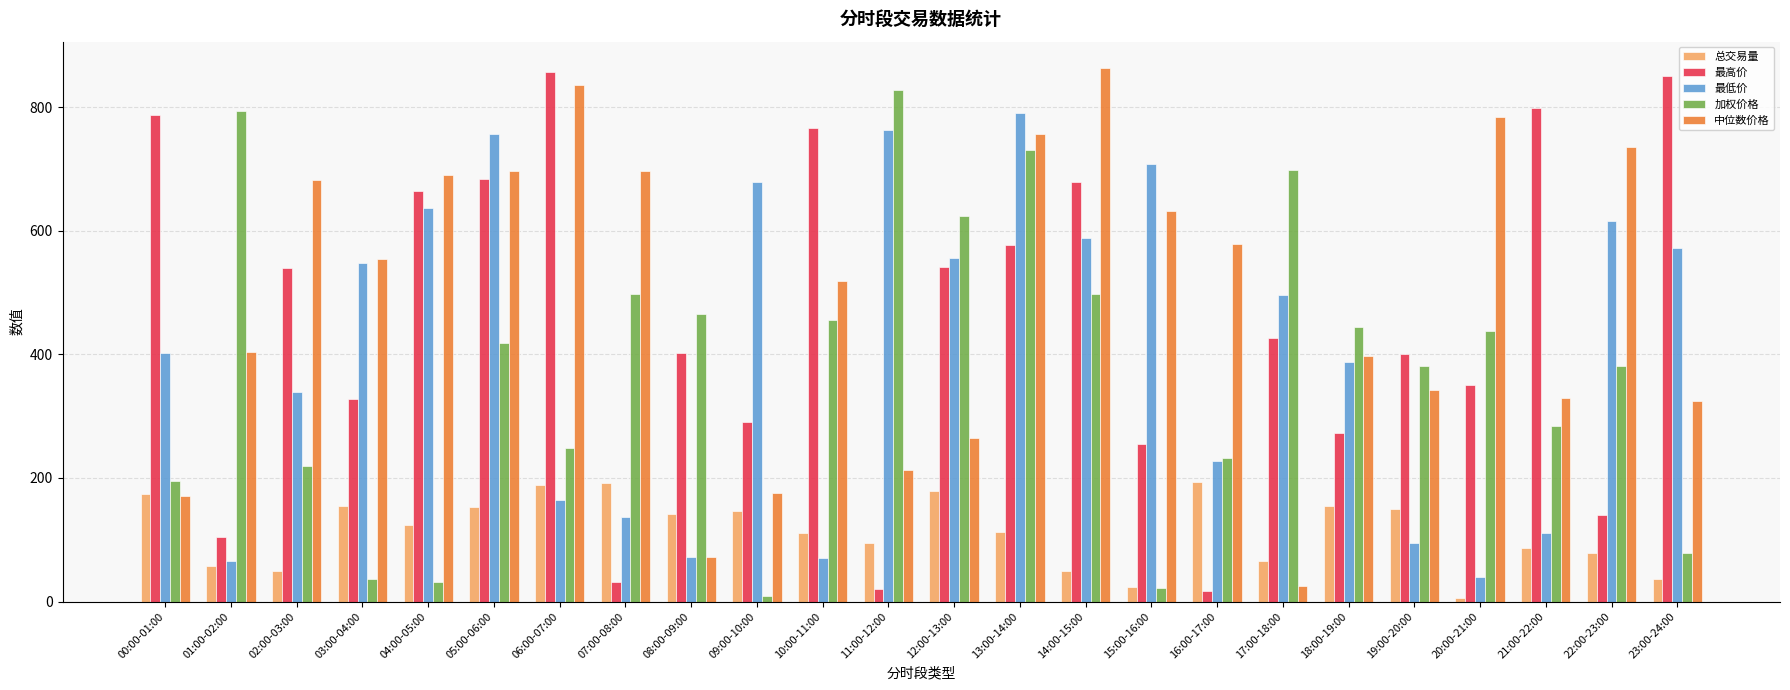

What are all the series names shown in the legend?

总交易量, 最高价, 最低价, 加权价格, 中位数价格